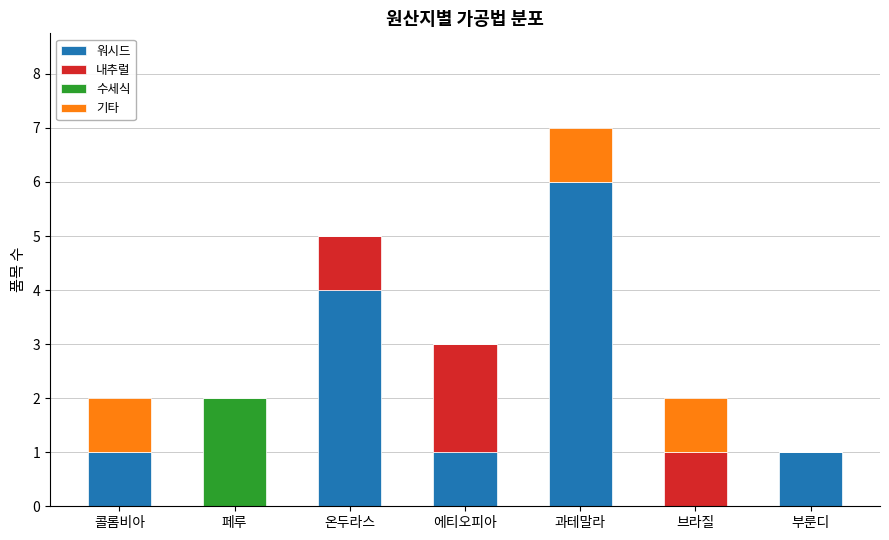

At which category is the sum across all series the highest?

과테말라